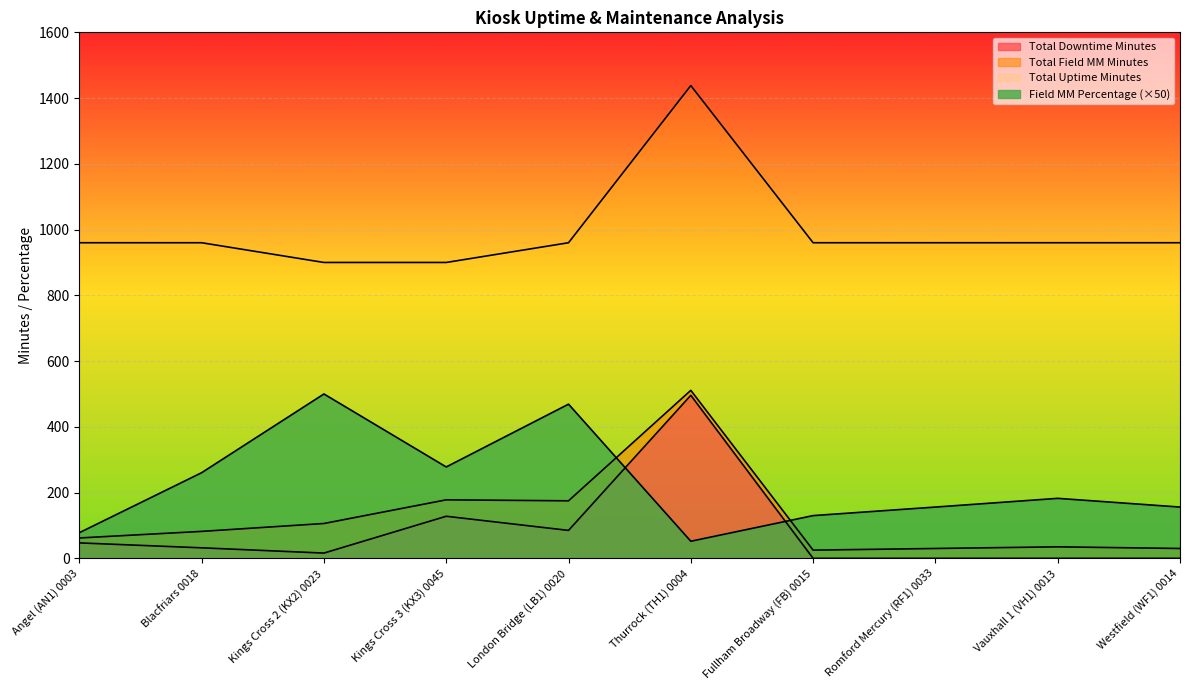

How many values in the Total Downtime Minutes series are below 32?

5